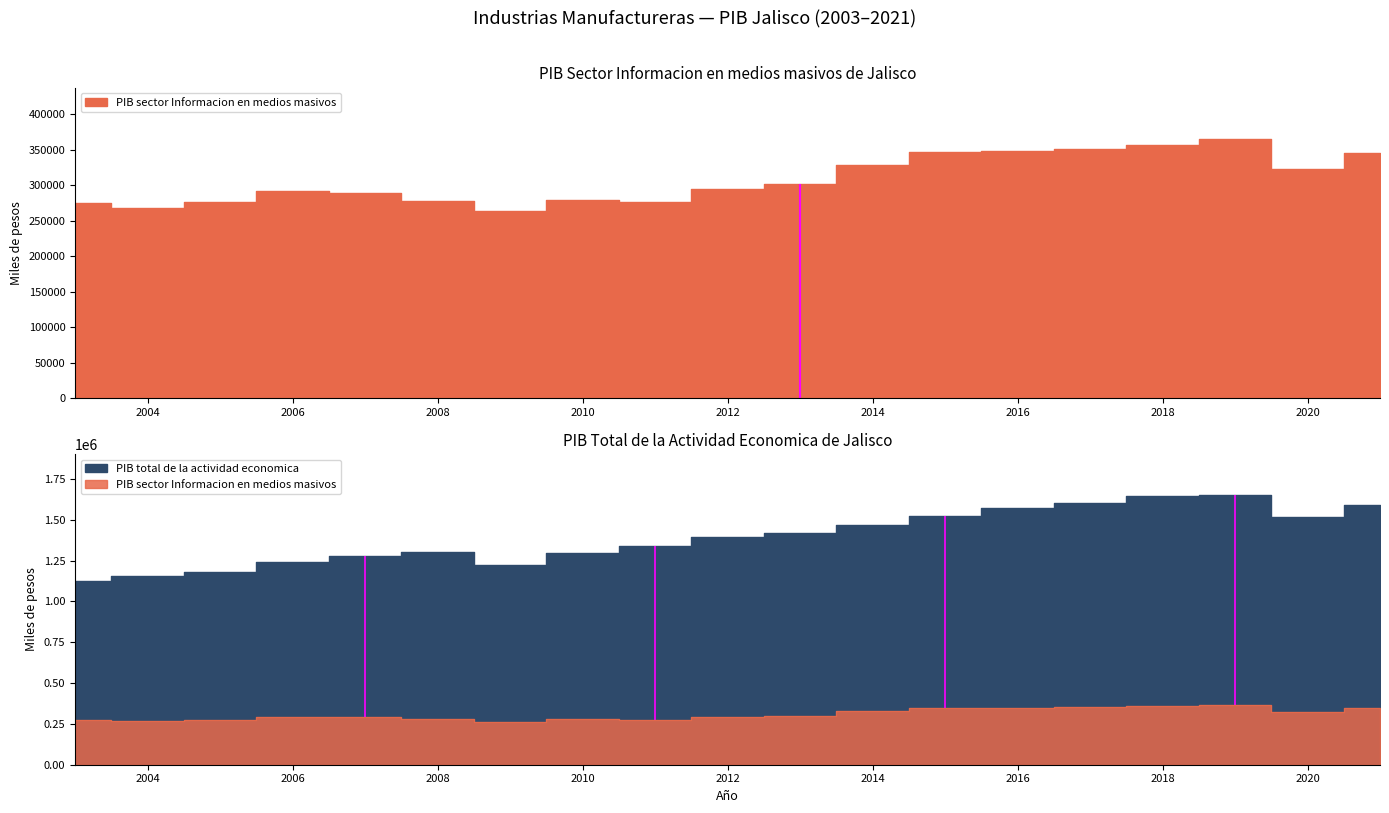

What value does the PIB sector Informacion en medios masivos series have at 2011?

276418.1